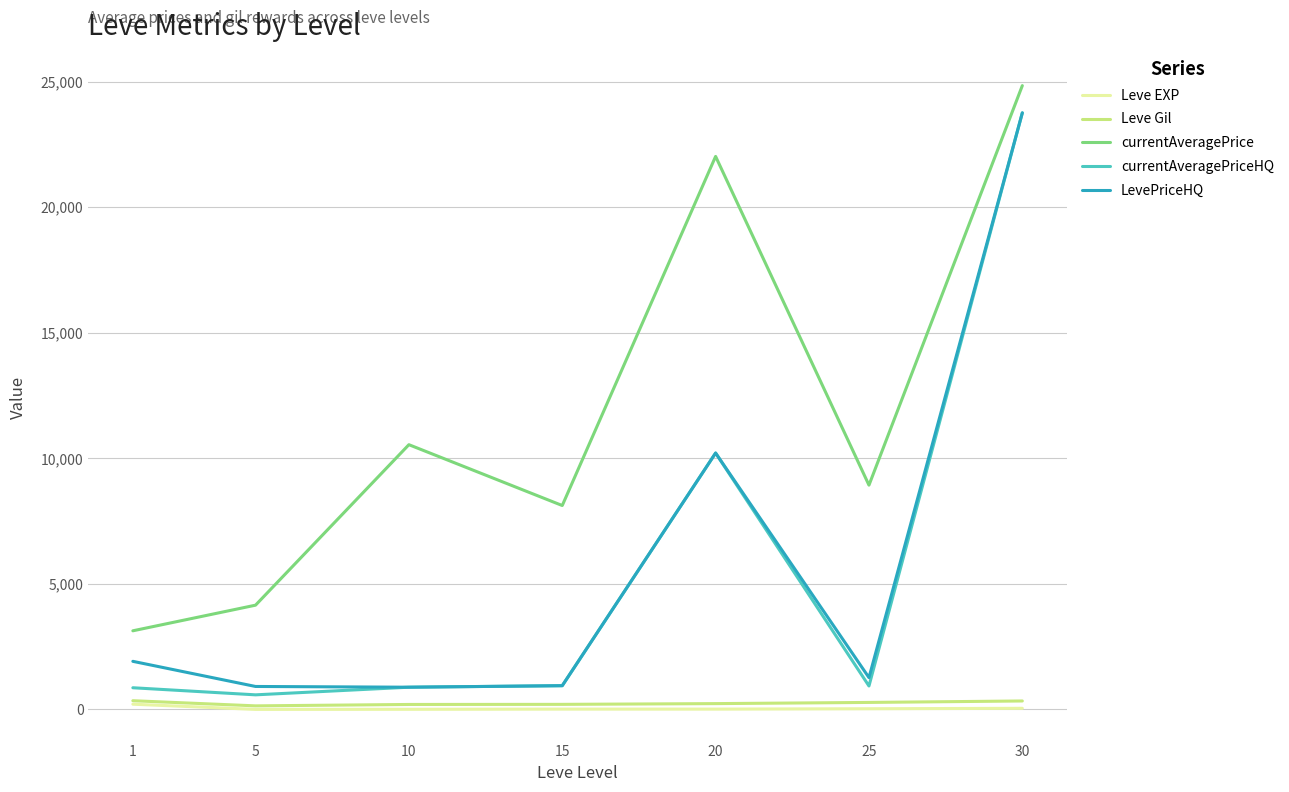

The value of currentAveragePrice at 20 is 33273.8. True or false?

False